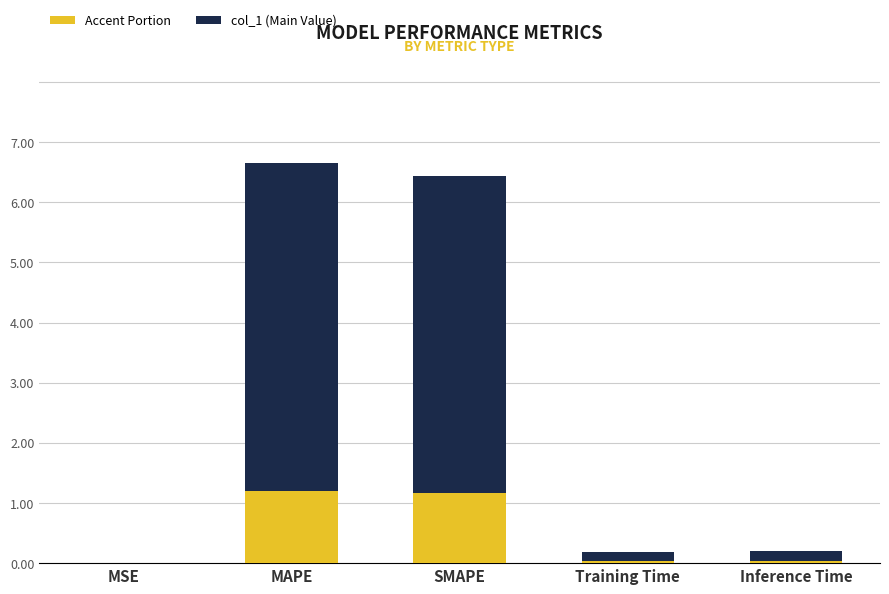

True or false: the data shows 6.7 at MAPE.

True